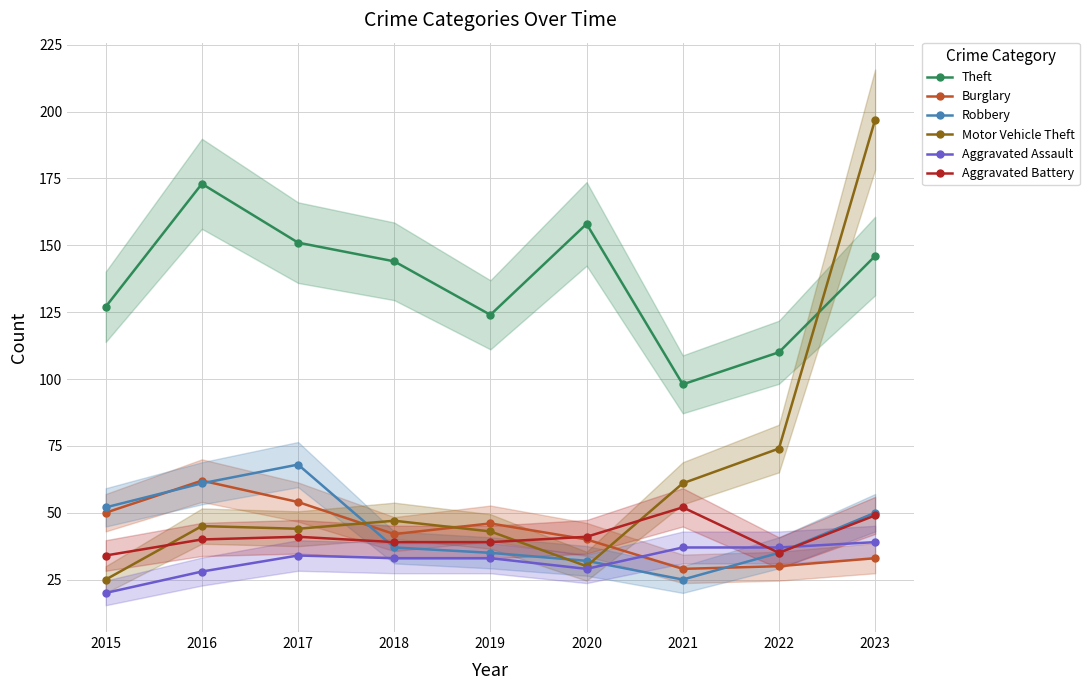

What is the difference between the highest and lowest values at 2018?

111